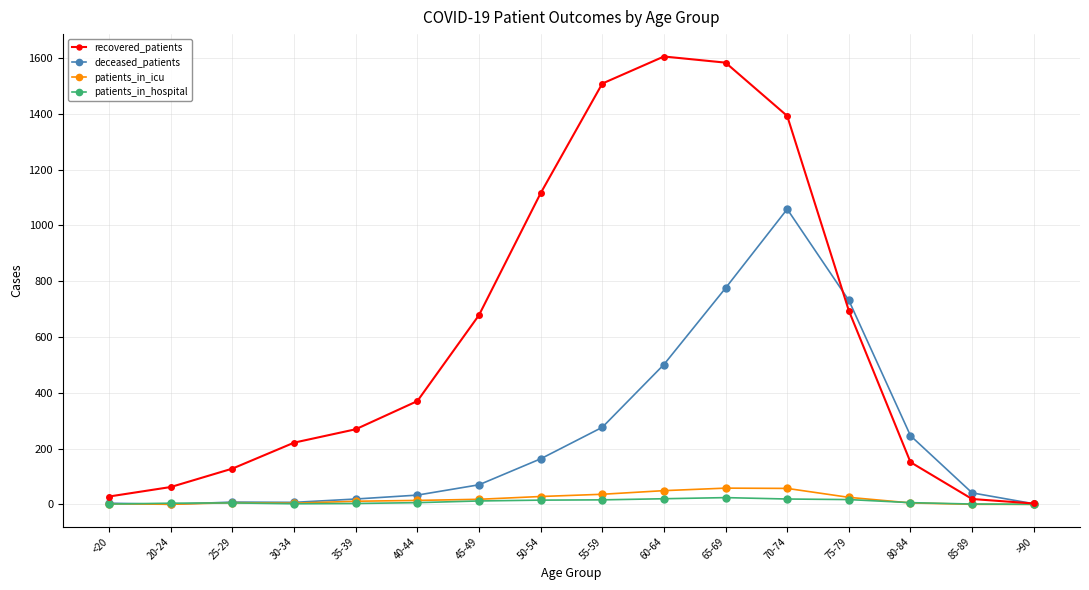

The deceased_patients series shows 70 at 45-49. True or false?

True